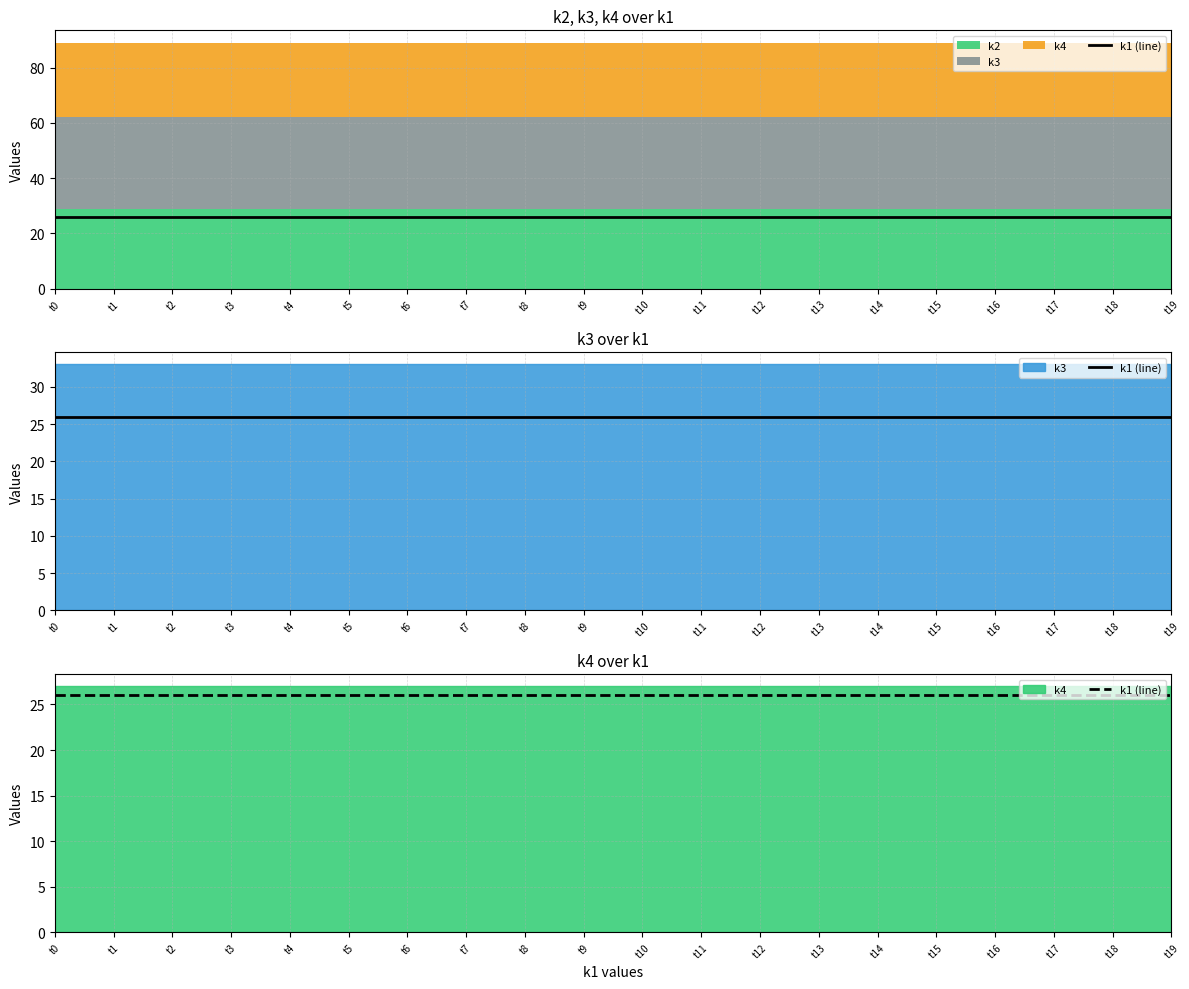

True or false: k4 has more than 1 interior local peaks.

False